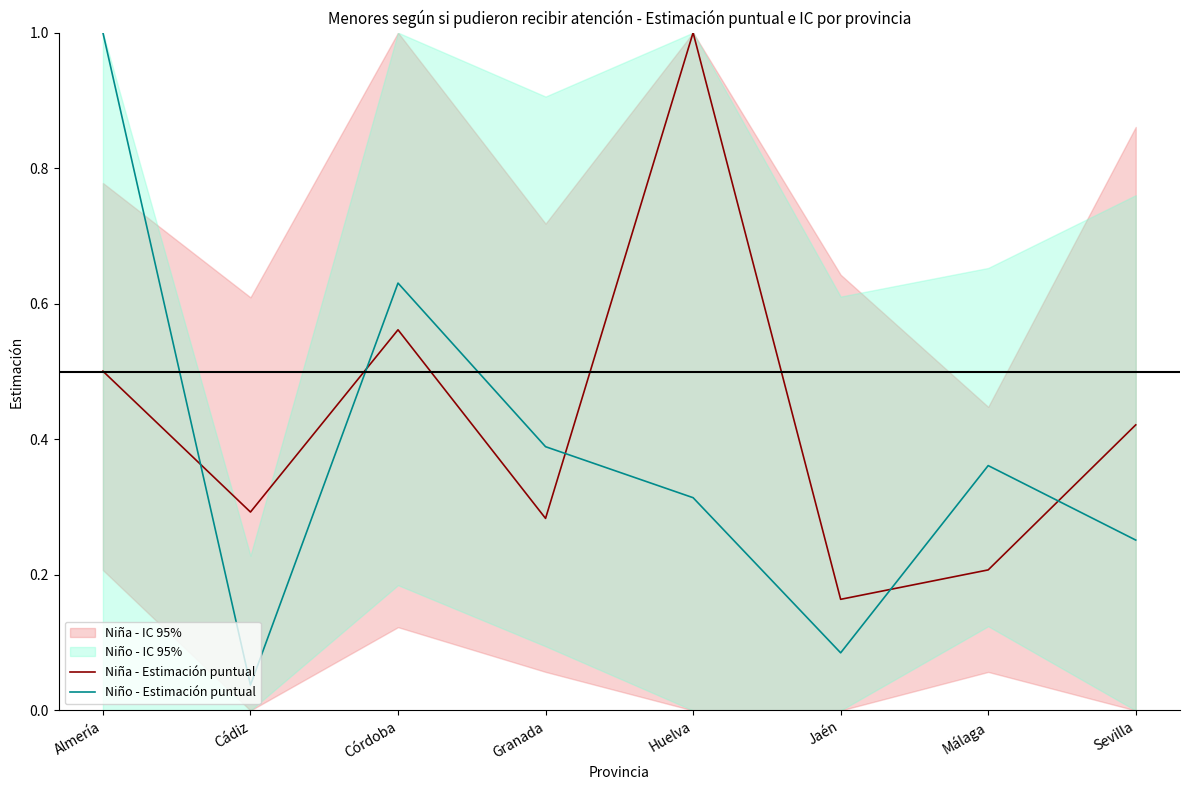

At Sevilla, list the series in order from smallest to largest.

Niño - Estimación puntual, Niña - Estimación puntual